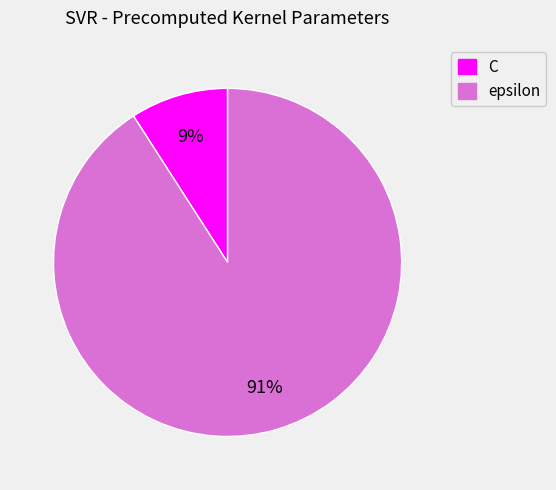

What is the largest slice in the pie chart?

epsilon